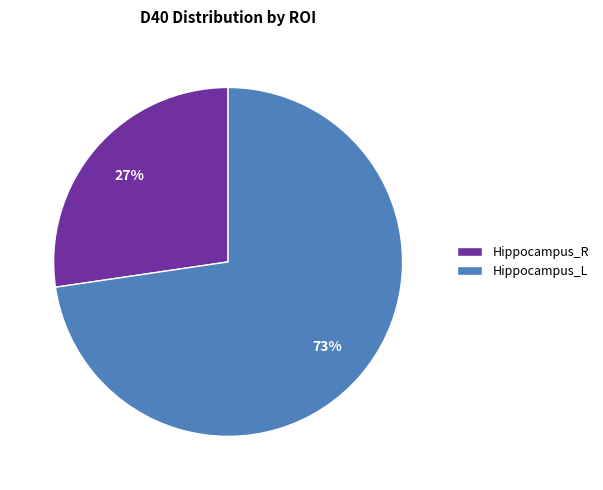

What is the largest slice in the pie chart?

Hippocampus_L